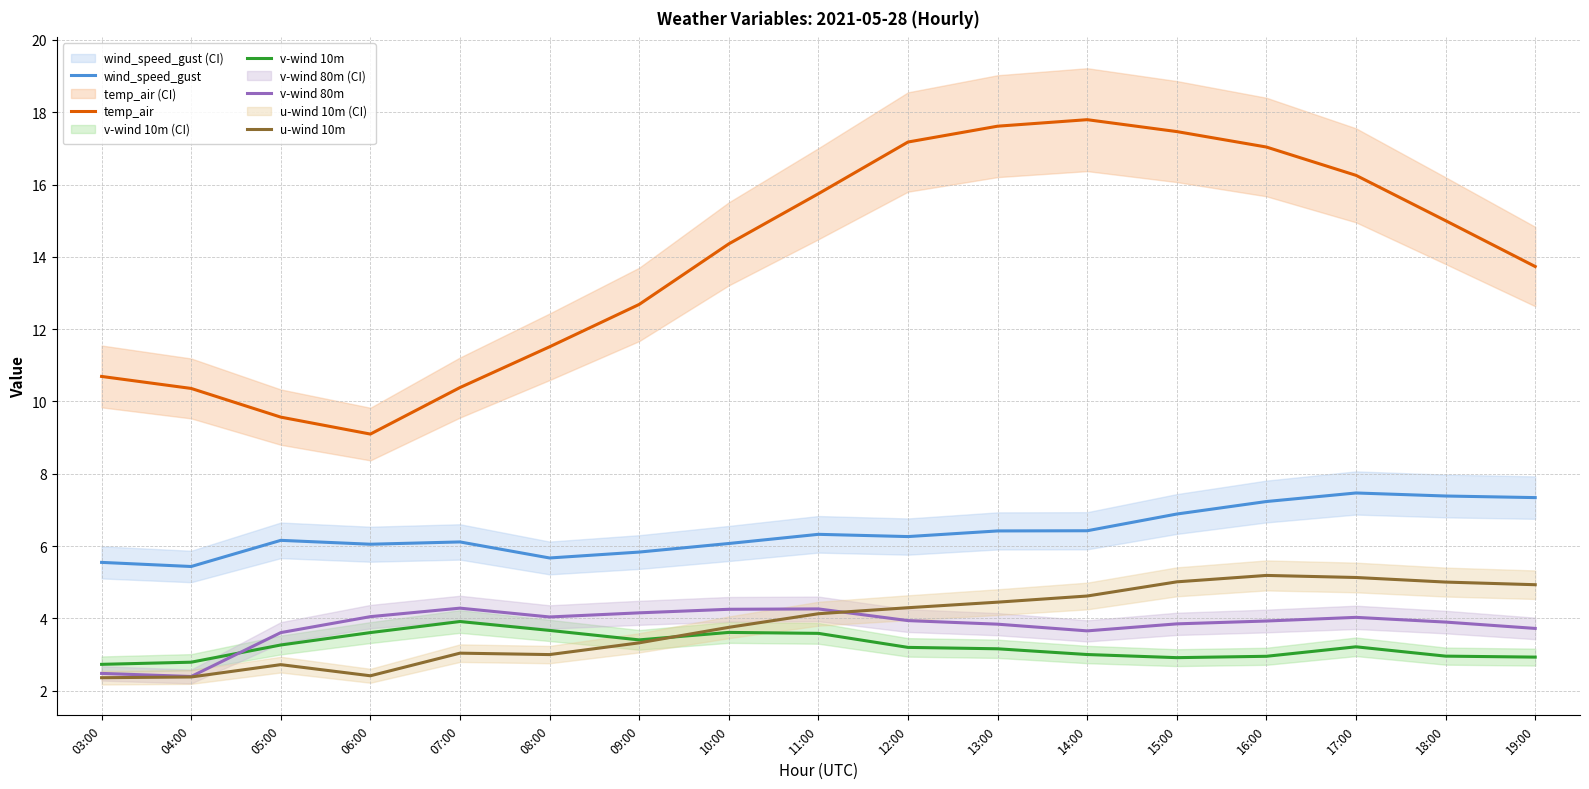

What position from the right is 10:00?

10